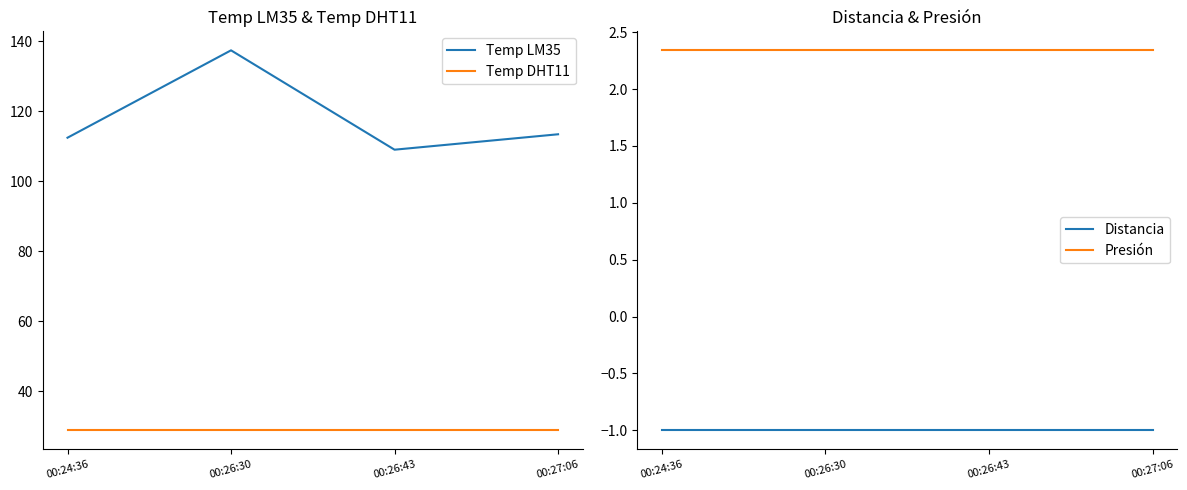

True or false: Distancia has a value of -1.3 at 00:24:36.

False